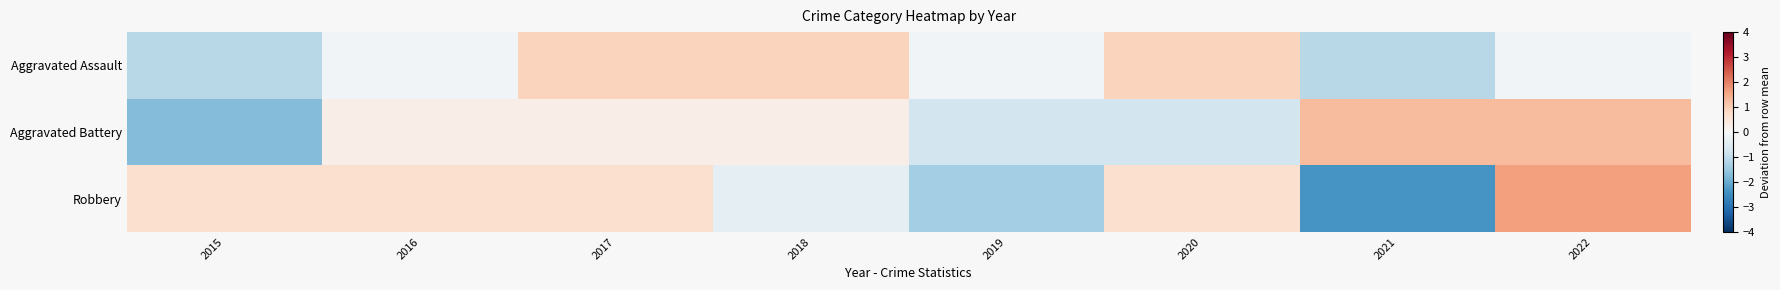

Which series has the largest range (max minus min)?

Robbery